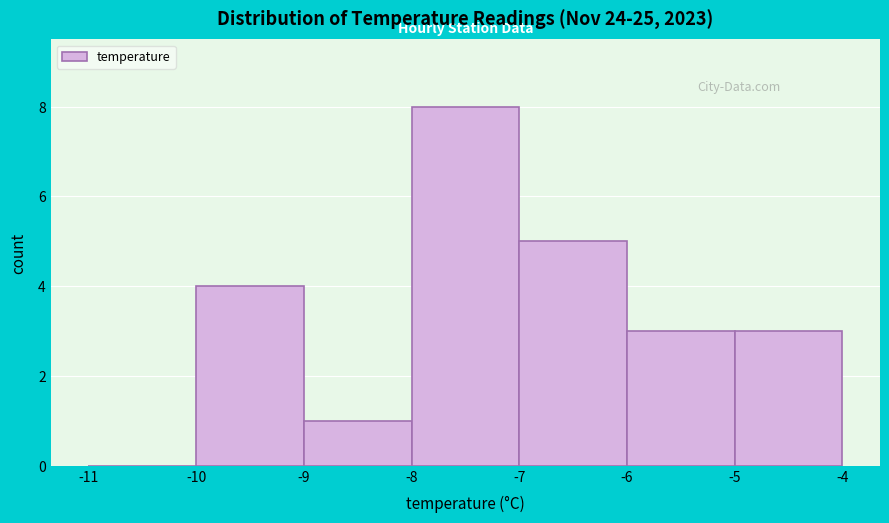

Reading left to right, transcribe this chart: for each bar, give the range it covers on the x-axis and its height. The values are not printed on the chart, so give them approximately, as read against the axis.

-11 to -10: 0
-10 to -9: 4
-9 to -8: 1
-8 to -7: 8
-7 to -6: 5
-6 to -5: 3
-5 to -4: 3